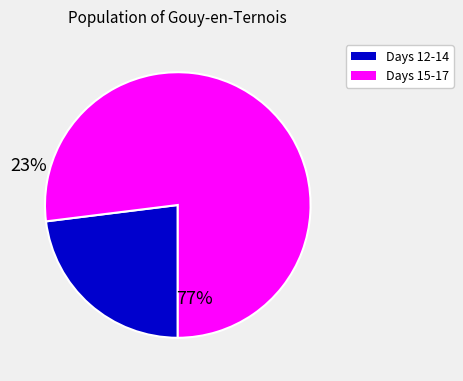

Is there a majority slice in this chart?

Yes